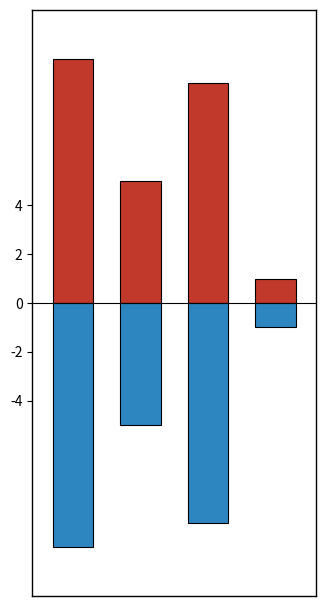

Is it true that Count (negative) equals 0 at 3?

False